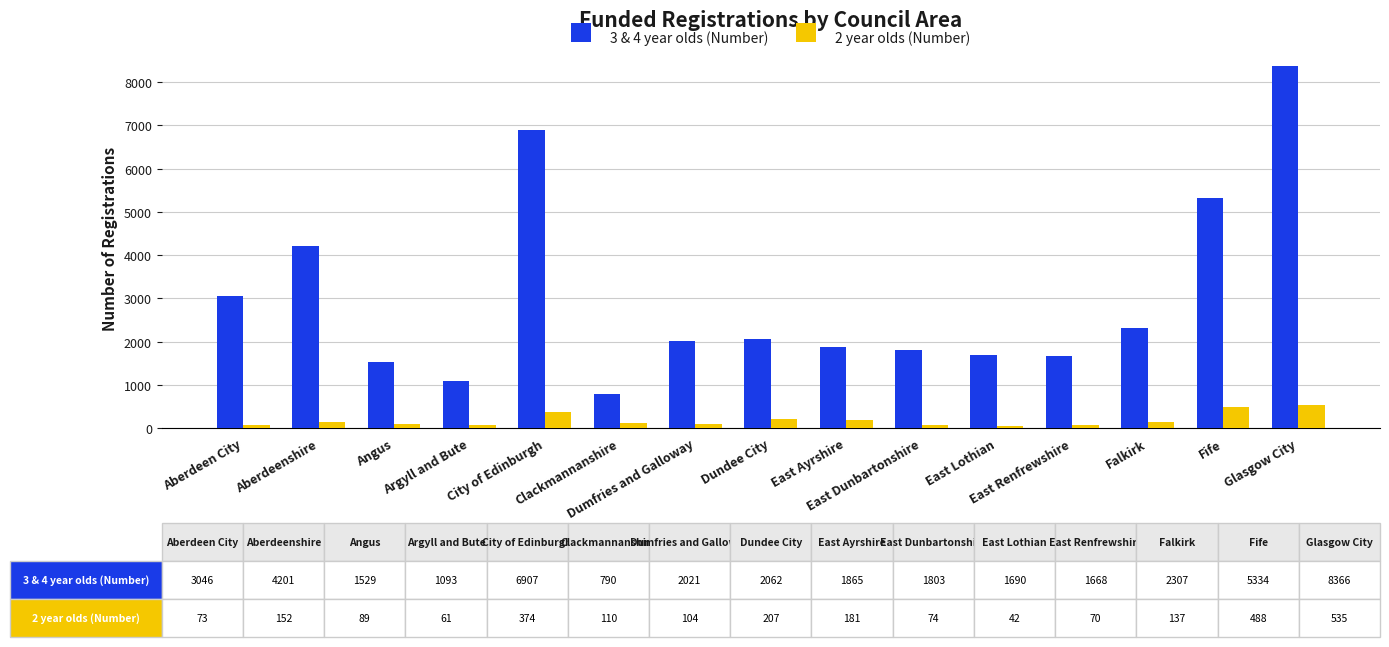

At which label is 3 & 4 year olds (Number) closest to 4578?

Aberdeenshire